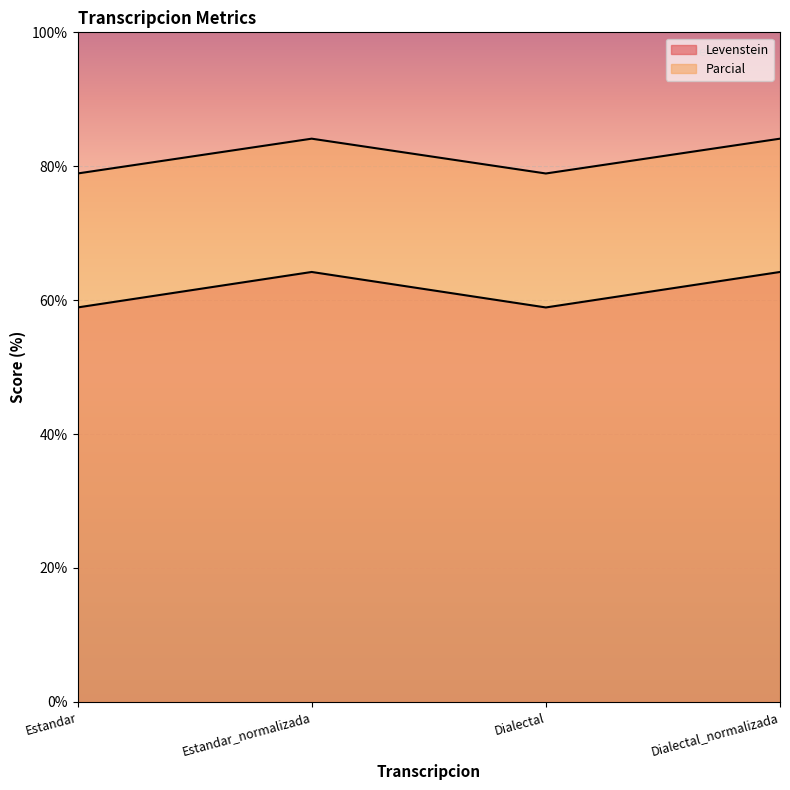

How many values in the Levenstein series are below 64?

2